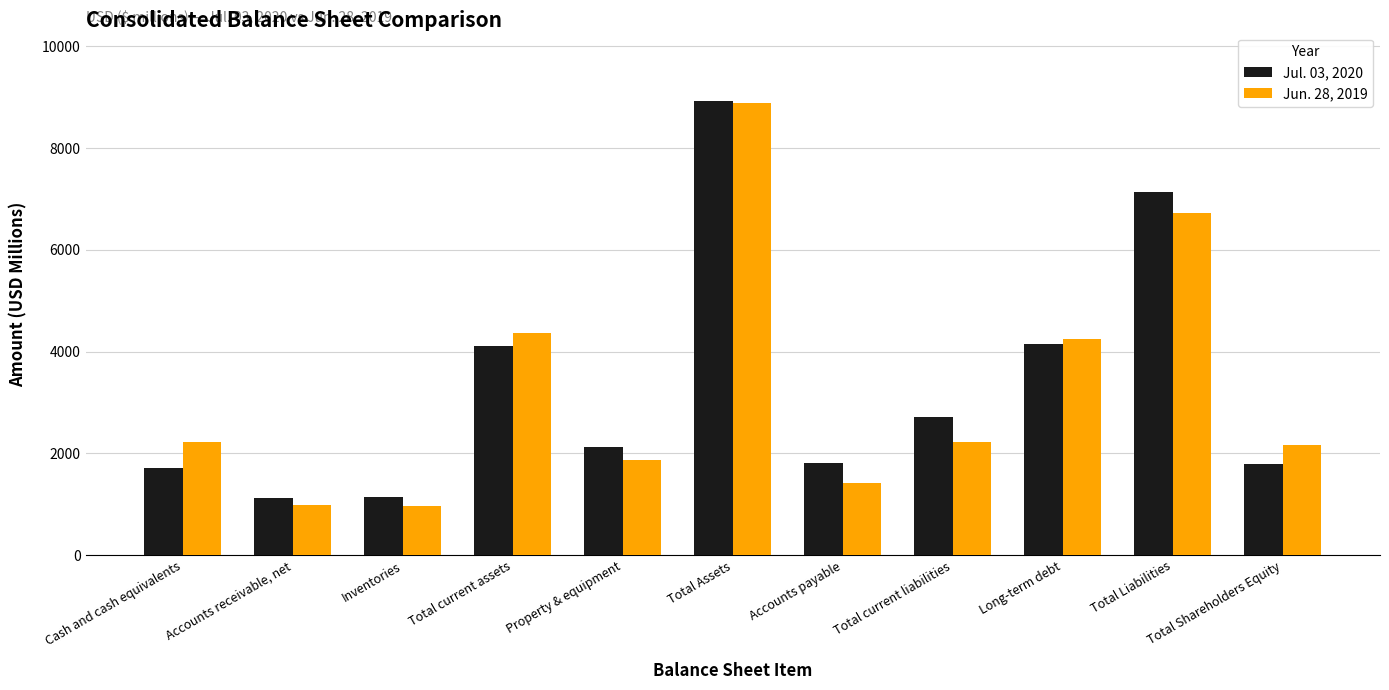

Are the bars grouped side by side (vs. stacked)?

Yes